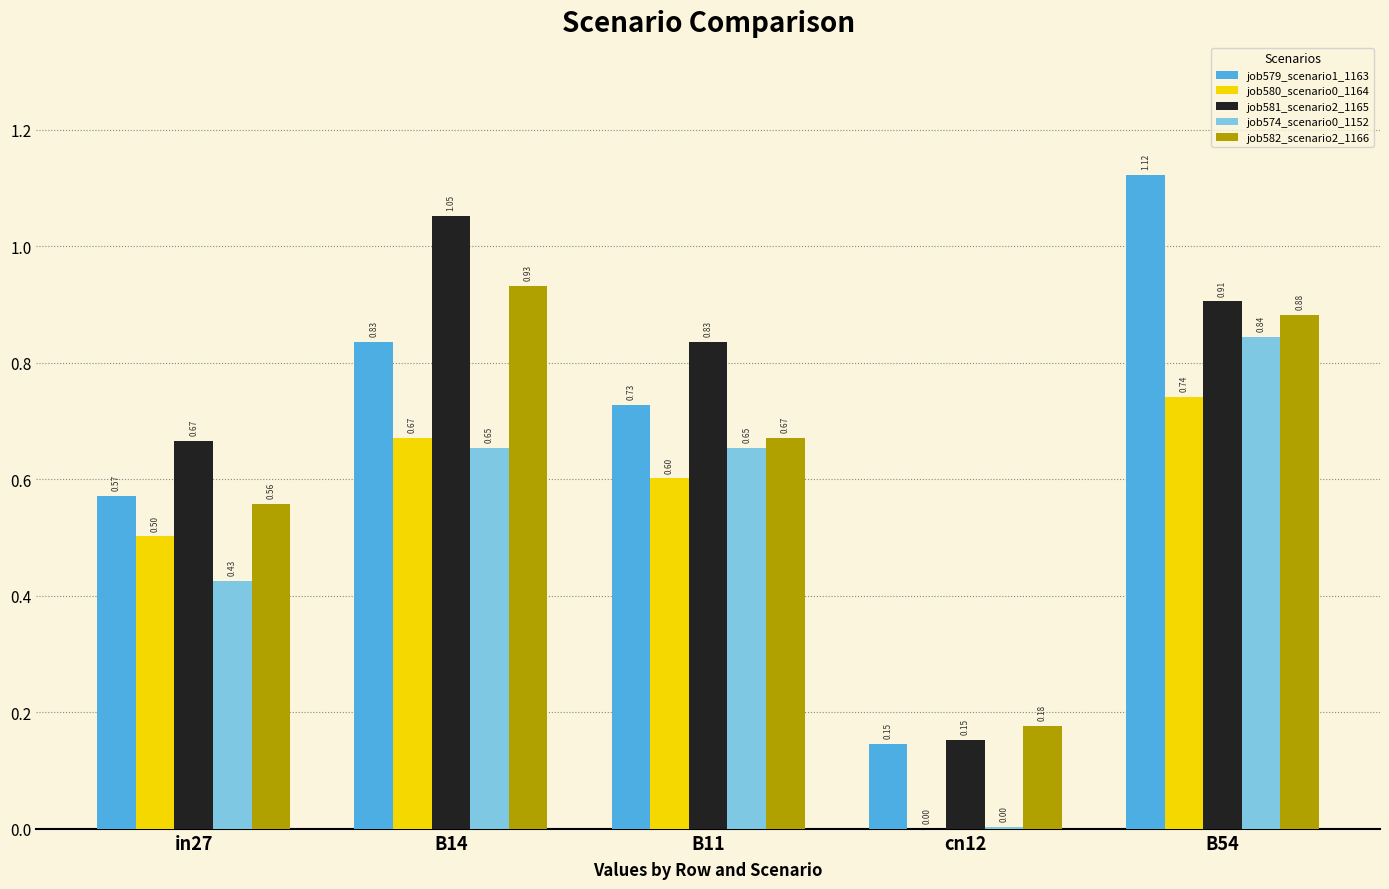

Is it true that job582_scenario2_1166 equals 0.6 at in27?

True